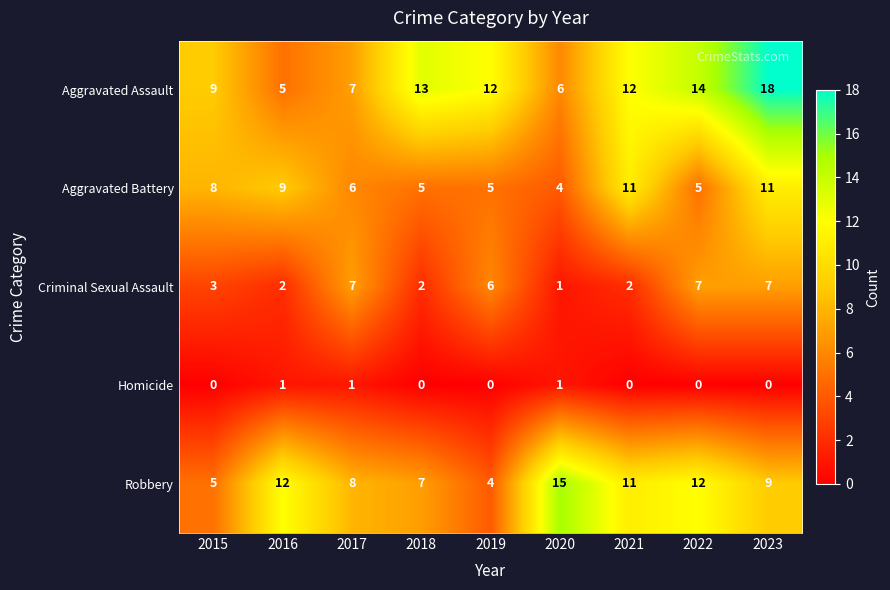

What is the average value of the Criminal Sexual Assault series?

4